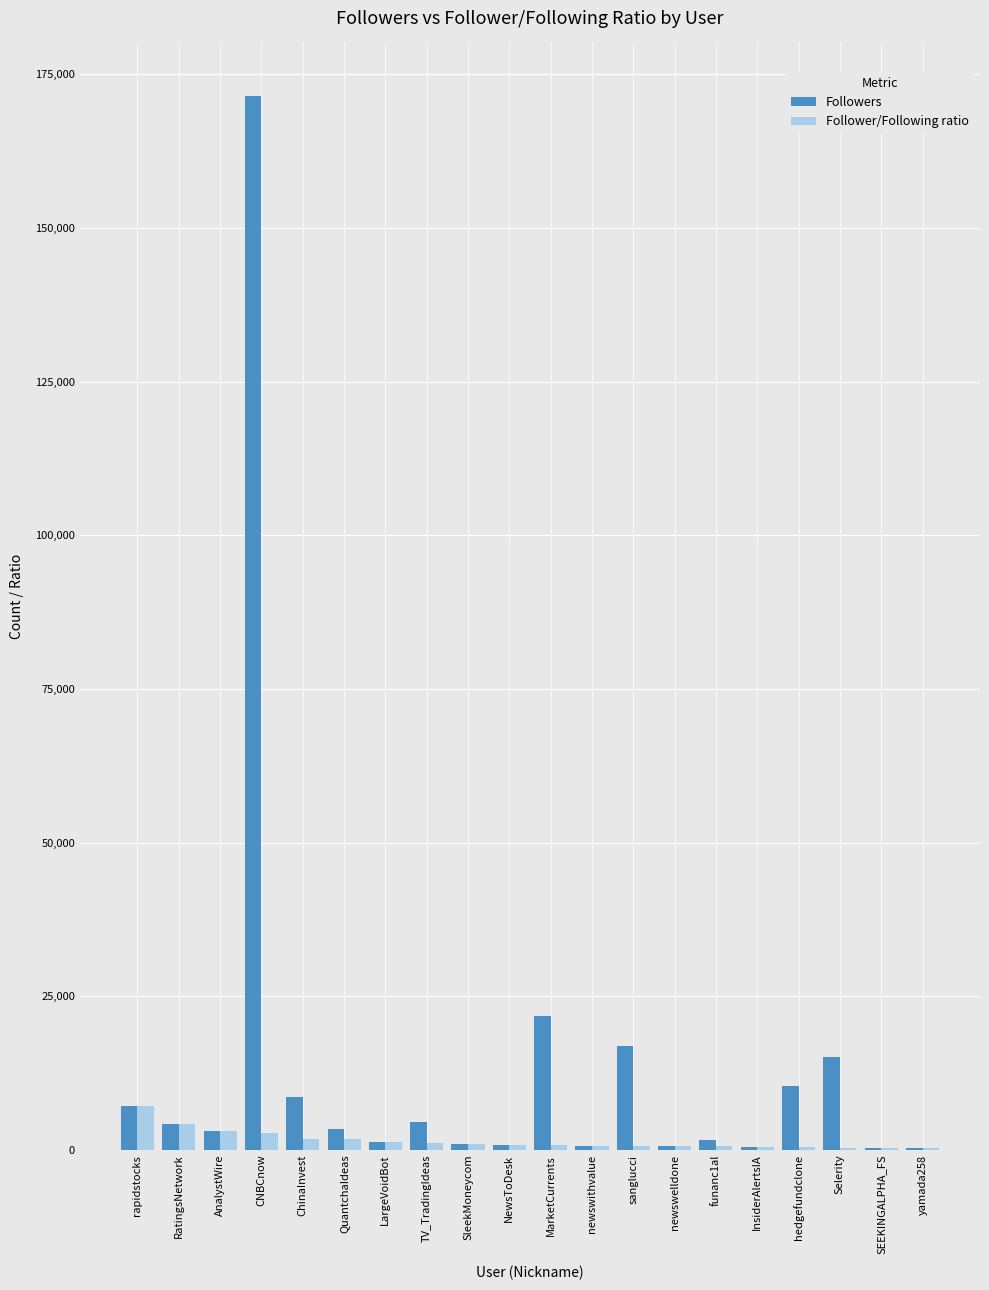

What is the highest value of the Followers series?

171435.0